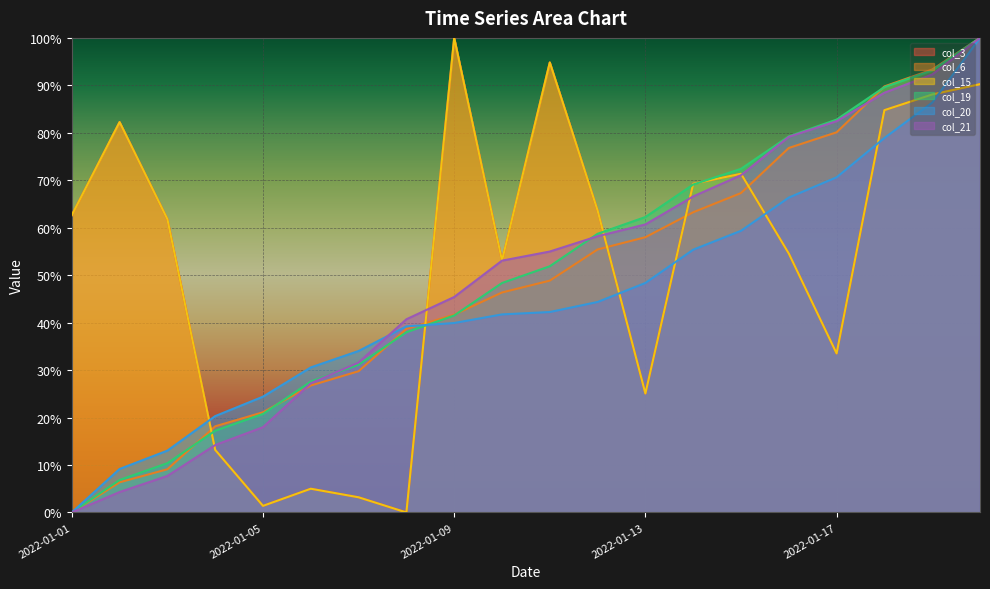

Reading left to right, extract all data points from this chart.

col_3: 2022-01-01=62.6	2022-01-02=82.3	2022-01-03=61.8	2022-01-04=13.2	2022-01-05=1.4	2022-01-06=5.0	2022-01-07=3.2	2022-01-08=0.0	2022-01-09=100.0	2022-01-10=53.1	2022-01-11=94.8	2022-01-12=63.6	2022-01-13=25.1	2022-01-14=69.3	2022-01-15=71.4	2022-01-16=54.6	2022-01-17=33.5	2022-01-18=84.8	2022-01-19=88.1	2022-01-20=90.2
col_6: 2022-01-01=0.0	2022-01-02=6.3	2022-01-03=9.1	2022-01-04=18.2	2022-01-05=21.1	2022-01-06=26.7	2022-01-07=29.8	2022-01-08=38.7	2022-01-09=41.7	2022-01-10=46.4	2022-01-11=48.8	2022-01-12=55.4	2022-01-13=58.0	2022-01-14=63.3	2022-01-15=67.3	2022-01-16=76.8	2022-01-17=80.1	2022-01-18=89.8	2022-01-19=93.3	2022-01-20=100.0
col_15: 2022-01-01=62.6	2022-01-02=82.3	2022-01-03=61.8	2022-01-04=13.2	2022-01-05=1.4	2022-01-06=5.0	2022-01-07=3.2	2022-01-08=0.0	2022-01-09=100.0	2022-01-10=53.1	2022-01-11=94.8	2022-01-12=63.6	2022-01-13=25.1	2022-01-14=69.3	2022-01-15=71.4	2022-01-16=54.6	2022-01-17=33.5	2022-01-18=84.8	2022-01-19=88.1	2022-01-20=90.2
col_19: 2022-01-01=0.0	2022-01-02=6.8	2022-01-03=10.4	2022-01-04=17.2	2022-01-05=20.8	2022-01-06=27.6	2022-01-07=31.1	2022-01-08=38.0	2022-01-09=41.5	2022-01-10=48.3	2022-01-11=51.9	2022-01-12=58.7	2022-01-13=62.3	2022-01-14=69.1	2022-01-15=72.4	2022-01-16=79.2	2022-01-17=82.8	2022-01-18=89.6	2022-01-19=93.2	2022-01-20=100.0
col_20: 2022-01-01=0.0	2022-01-02=9.2	2022-01-03=13.0	2022-01-04=20.3	2022-01-05=24.4	2022-01-06=30.6	2022-01-07=34.0	2022-01-08=39.2	2022-01-09=39.9	2022-01-10=41.7	2022-01-11=42.2	2022-01-12=44.4	2022-01-13=48.4	2022-01-14=55.4	2022-01-15=59.4	2022-01-16=66.3	2022-01-17=70.6	2022-01-18=78.9	2022-01-19=86.4	2022-01-20=100.0
col_21: 2022-01-01=0.0	2022-01-02=4.3	2022-01-03=7.7	2022-01-04=14.2	2022-01-05=18.0	2022-01-06=27.2	2022-01-07=31.6	2022-01-08=40.7	2022-01-09=45.4	2022-01-10=53.1	2022-01-11=55.0	2022-01-12=58.2	2022-01-13=60.7	2022-01-14=66.6	2022-01-15=71.1	2022-01-16=79.2	2022-01-17=82.4	2022-01-18=88.4	2022-01-19=92.3	2022-01-20=100.0